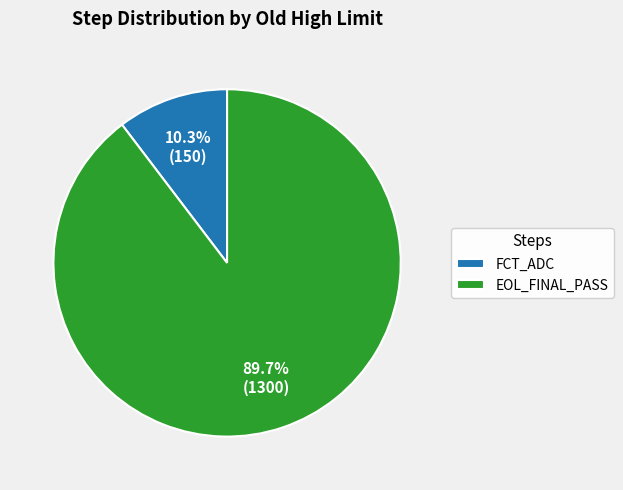

What is the largest slice in the pie chart?

EOL_FINAL_PASS